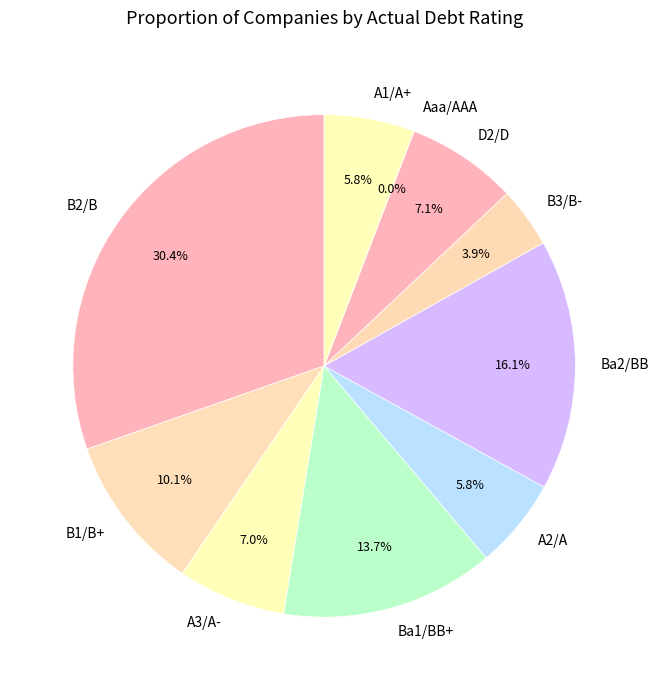

Between Ba2/BB and B2/B, which is larger?

B2/B